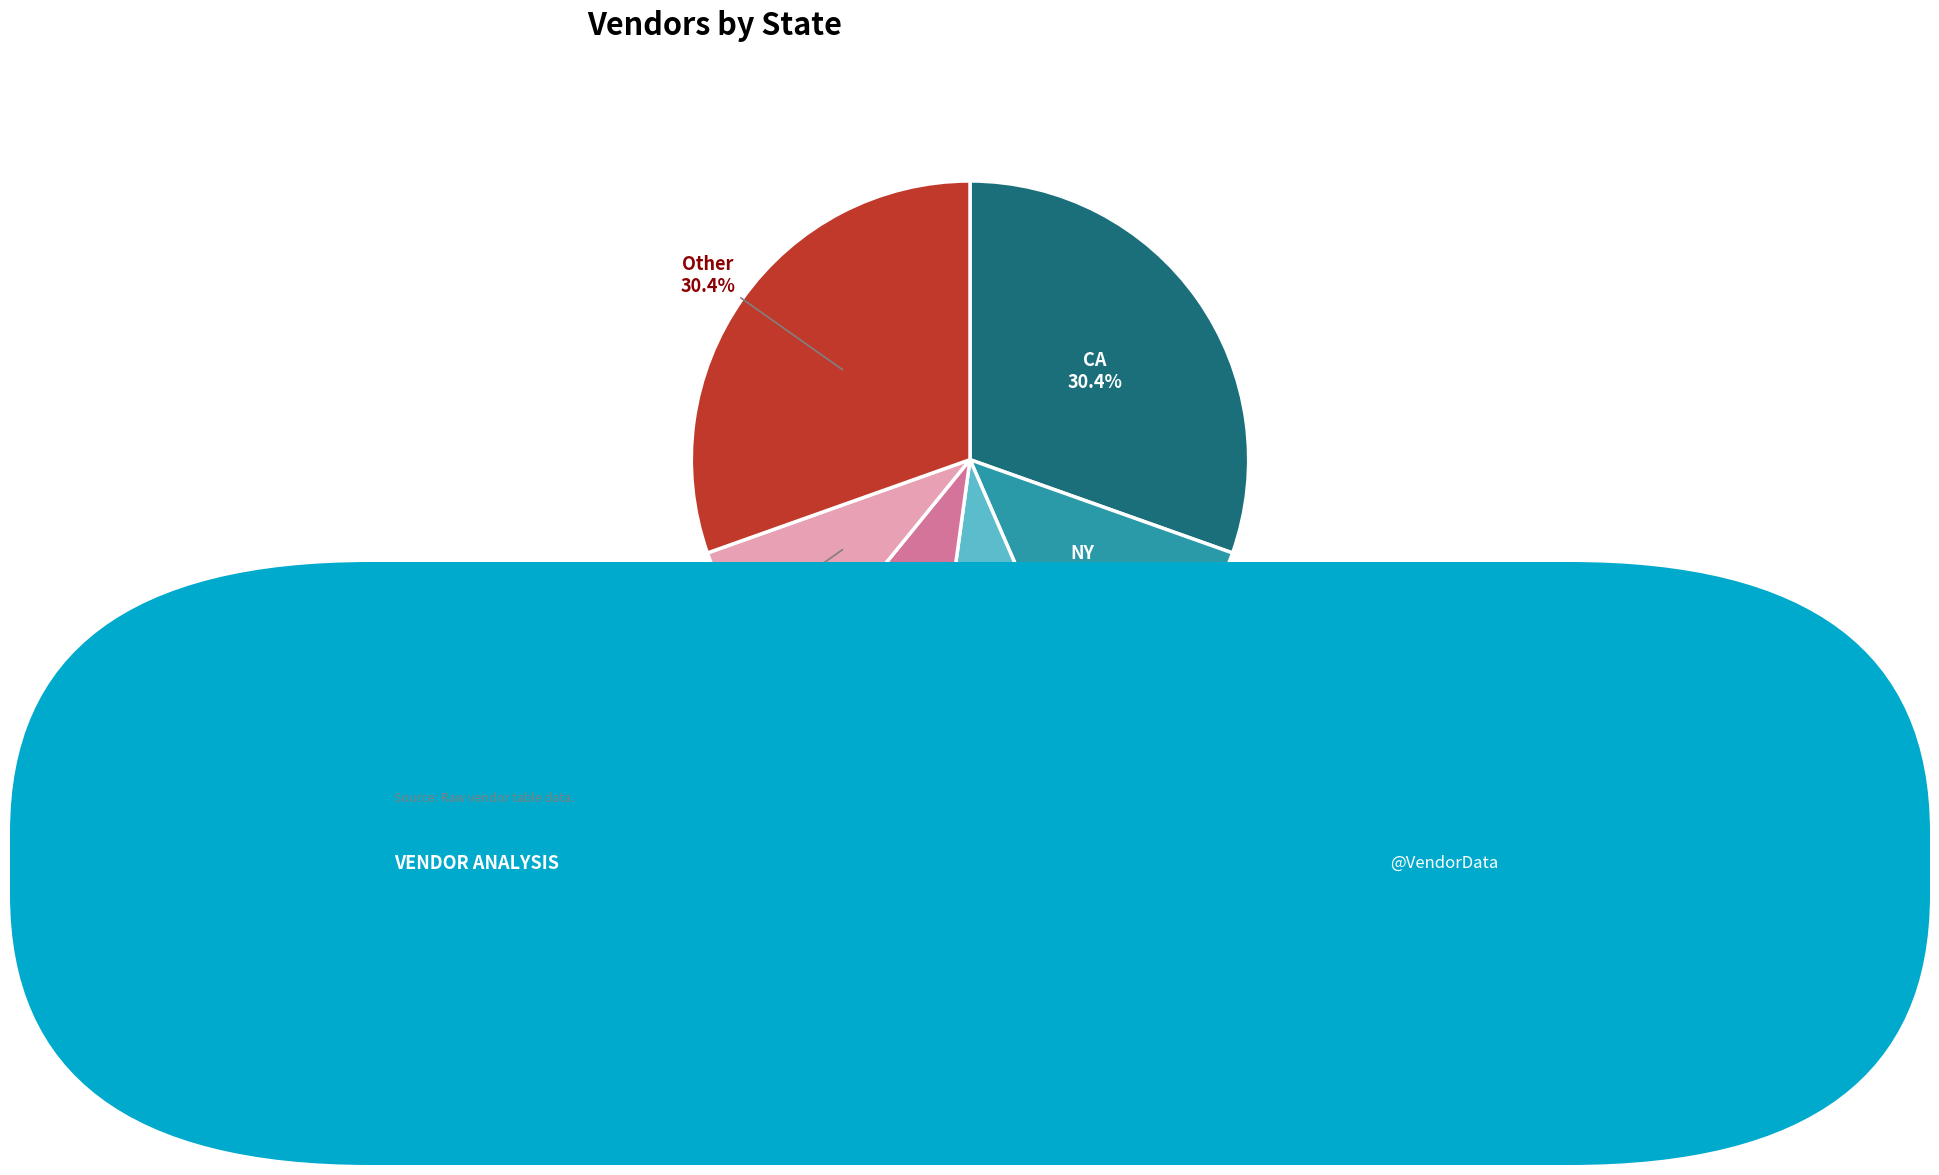

How much of the chart is everything except FL?

91.3%